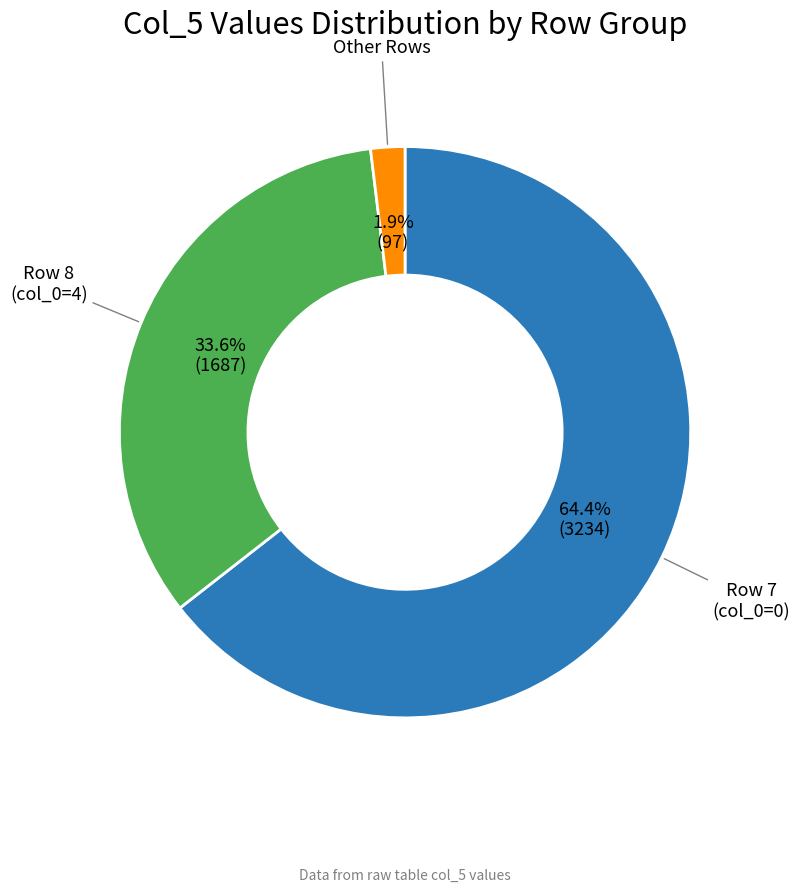

Is there any slice that represents more than half of the pie?

Yes